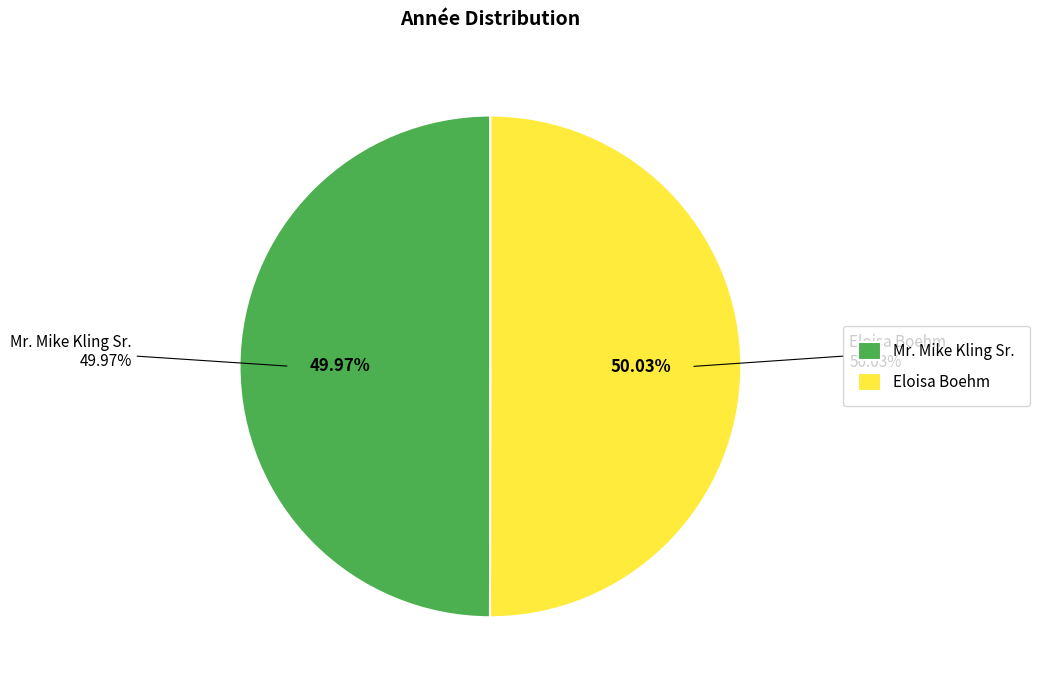

To the nearest percent, what percentage of the pie is Eloisa Boehm?

50%